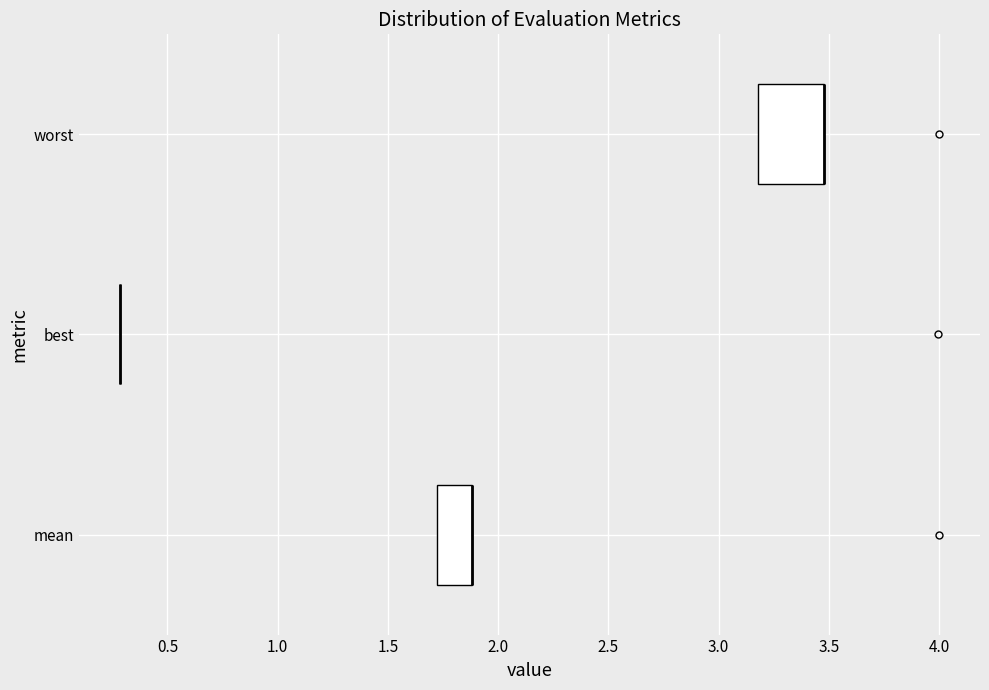

Which box is the widest, from its left edge to its right edge?

worst